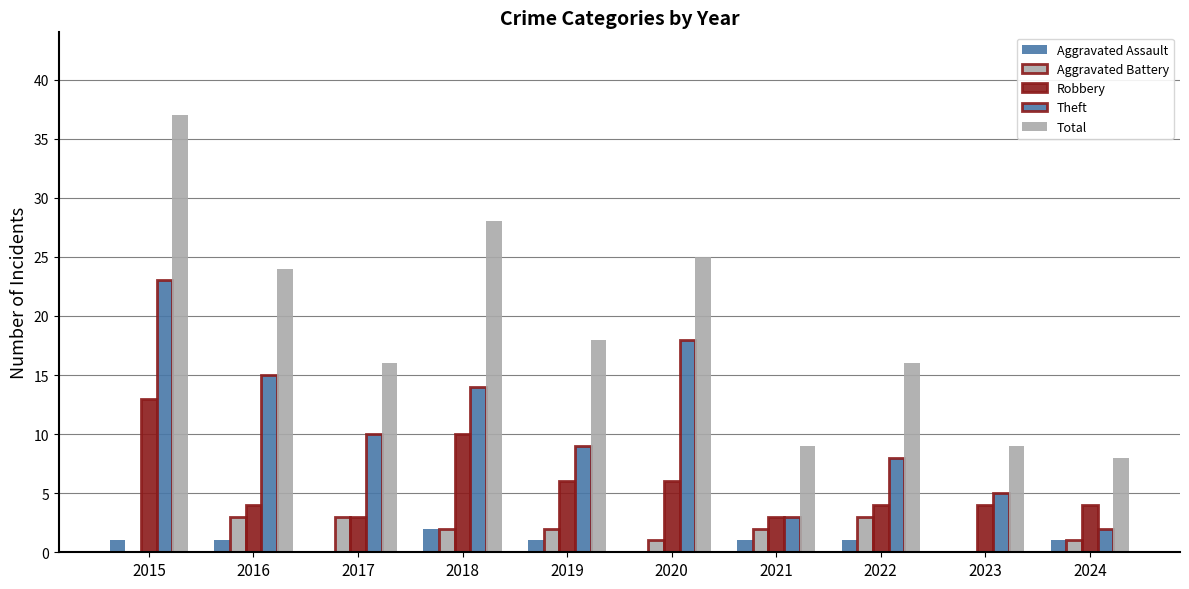

Does the chart contain stacked bars?

No